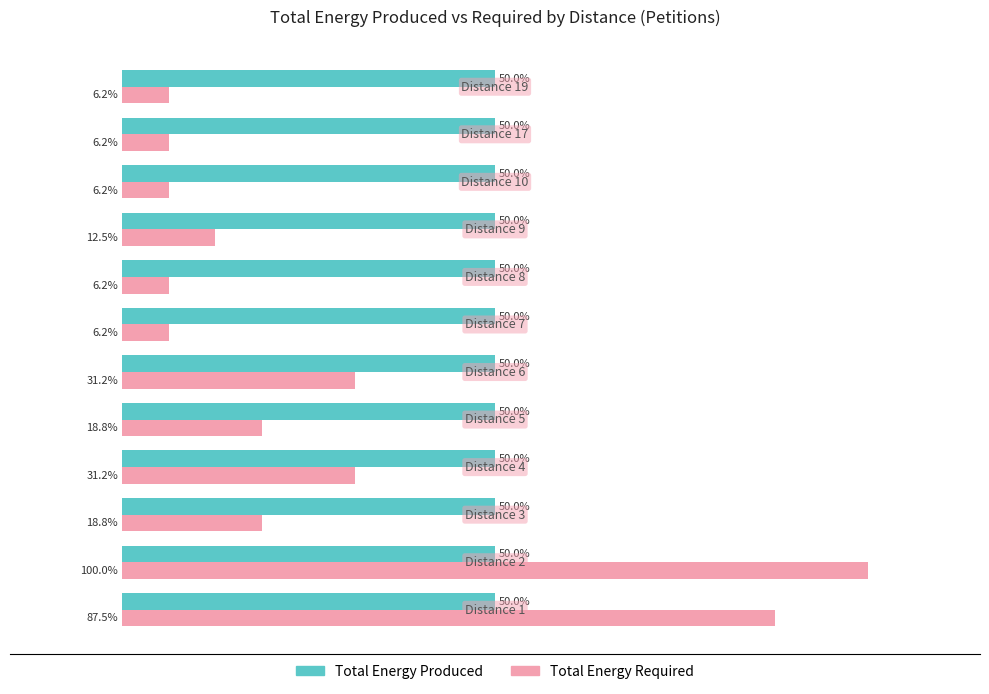

Which series has the largest range (max minus min)?

Total Energy Required